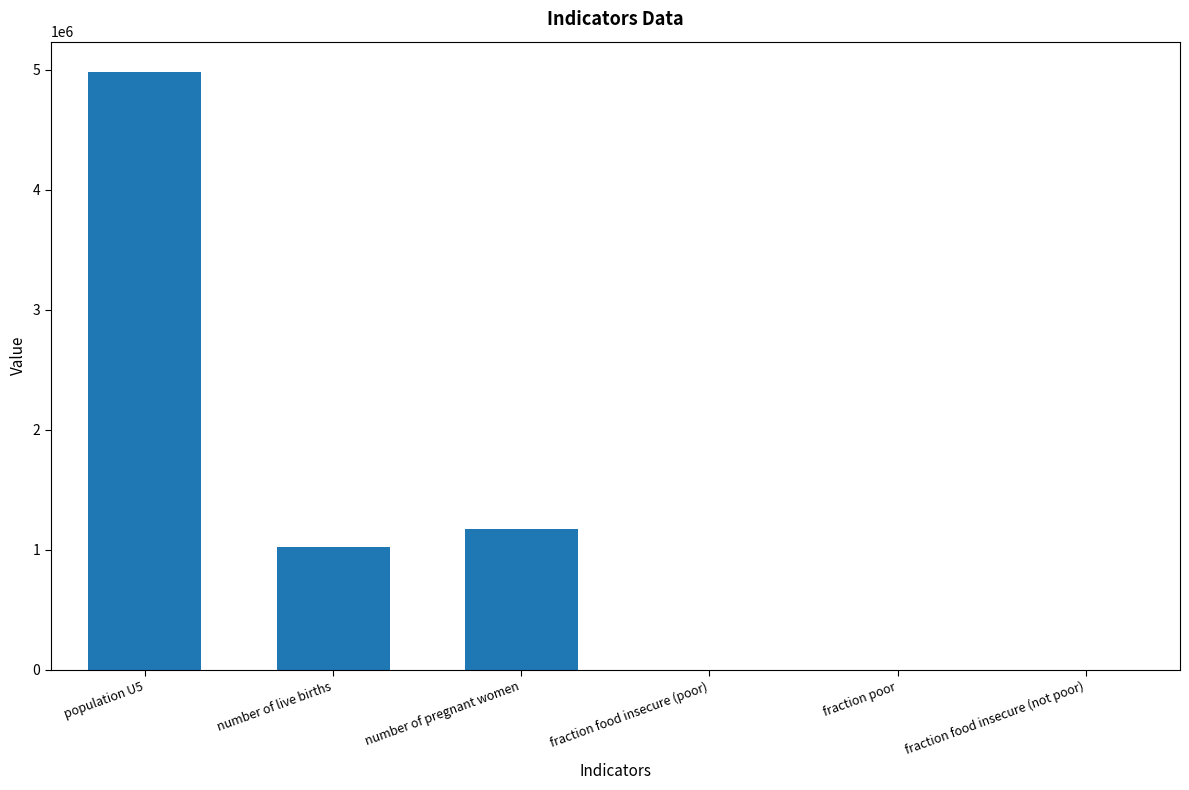

Where is the data nearest to the value 2492816?

number of pregnant women